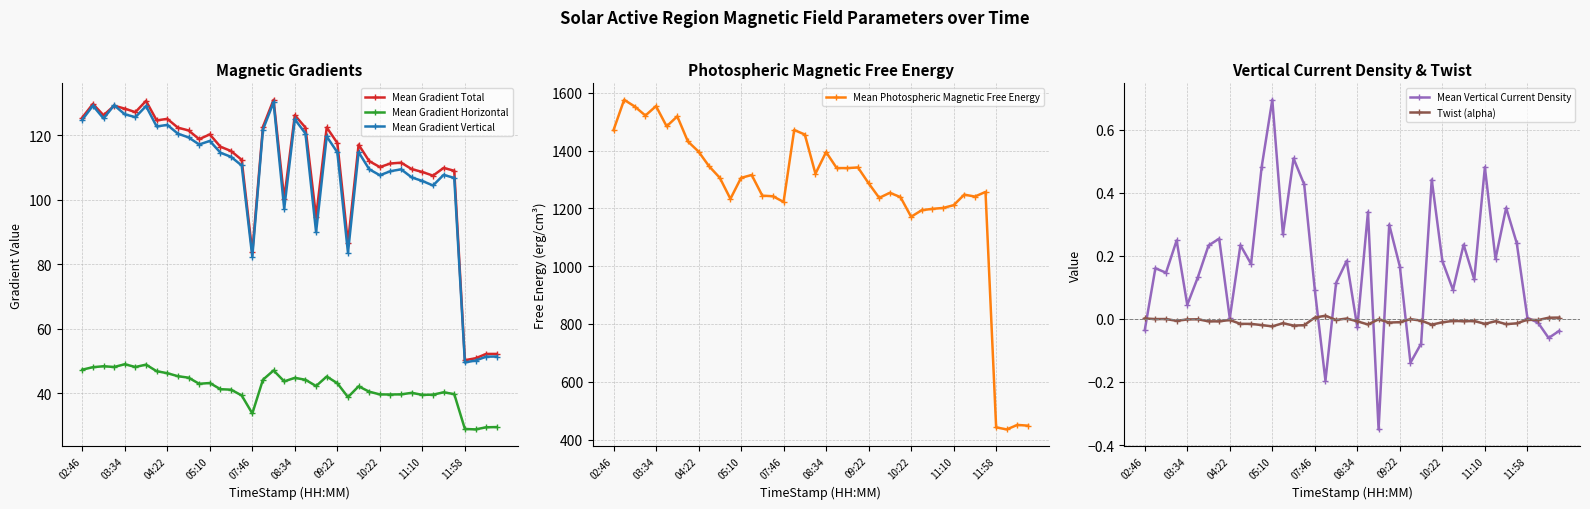

What is the average value of the Mean Gradient Horizontal series?

41.9